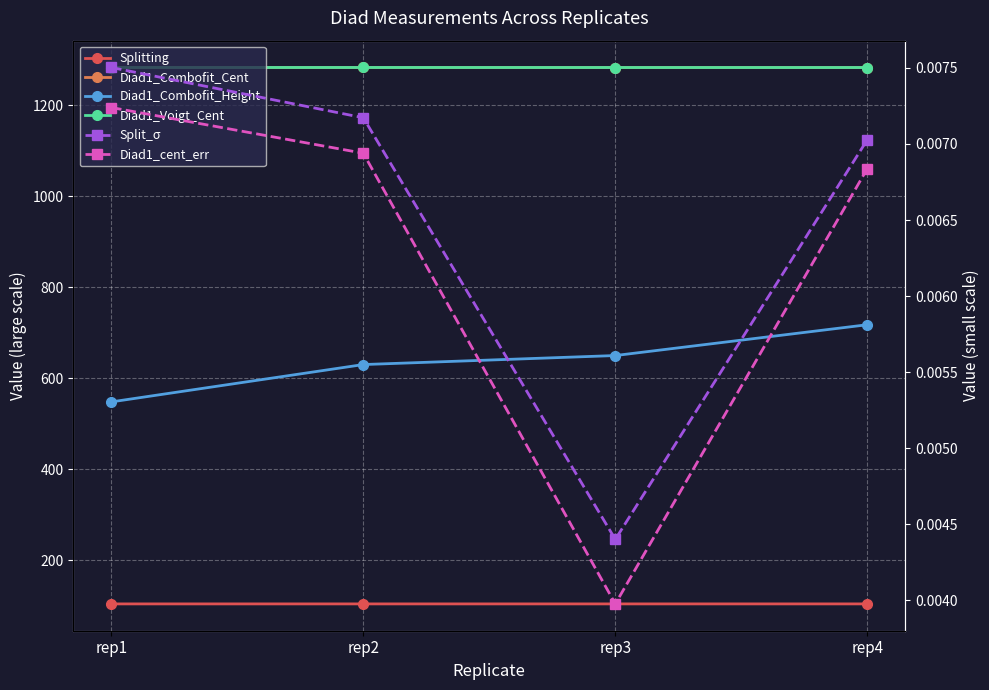

Which series has the largest range (max minus min)?

Diad1_Combofit_Height